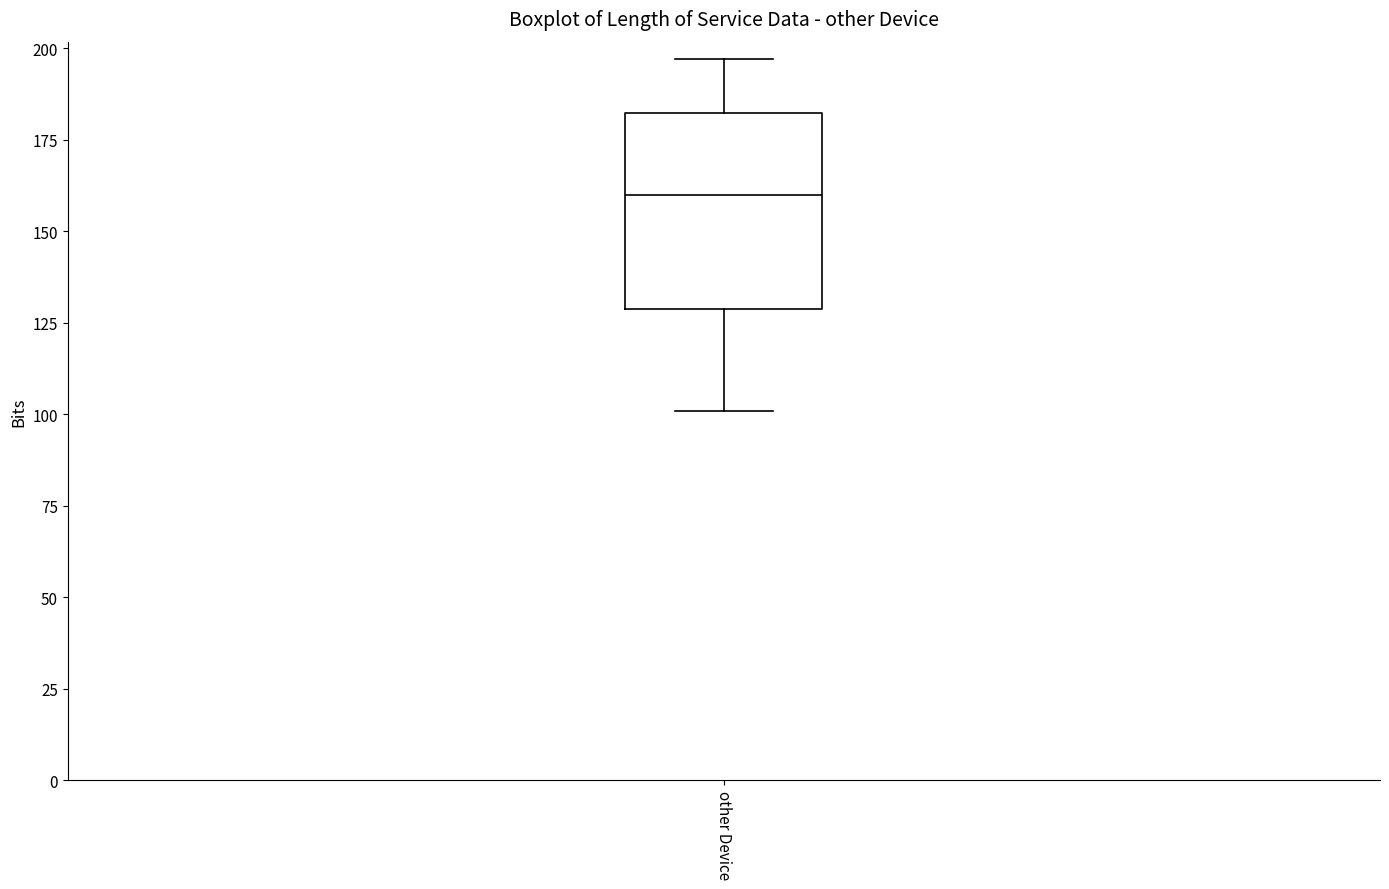

Transcribe this box plot: give where the median line is, the range the box spans, and where the two whiskers end, as read against the y-axis. The values are not printed on the chart, so give them approximately, as read against the axis.

median 160, box 130 to 180, whiskers 100 to 195